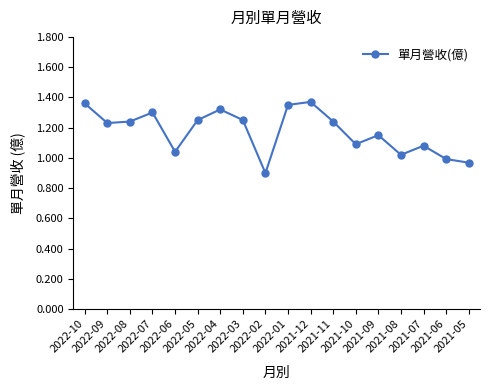

What is the value of the 9th point from the left?

0.9